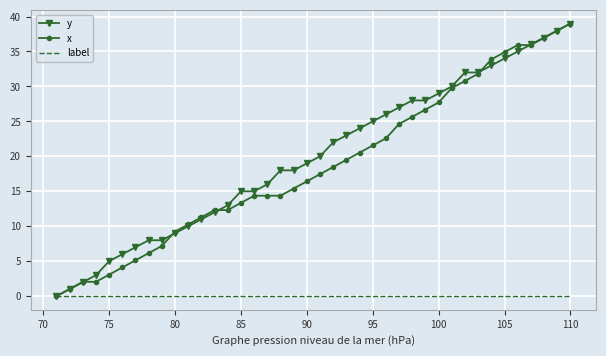

What is the maximum value for y?

39.0